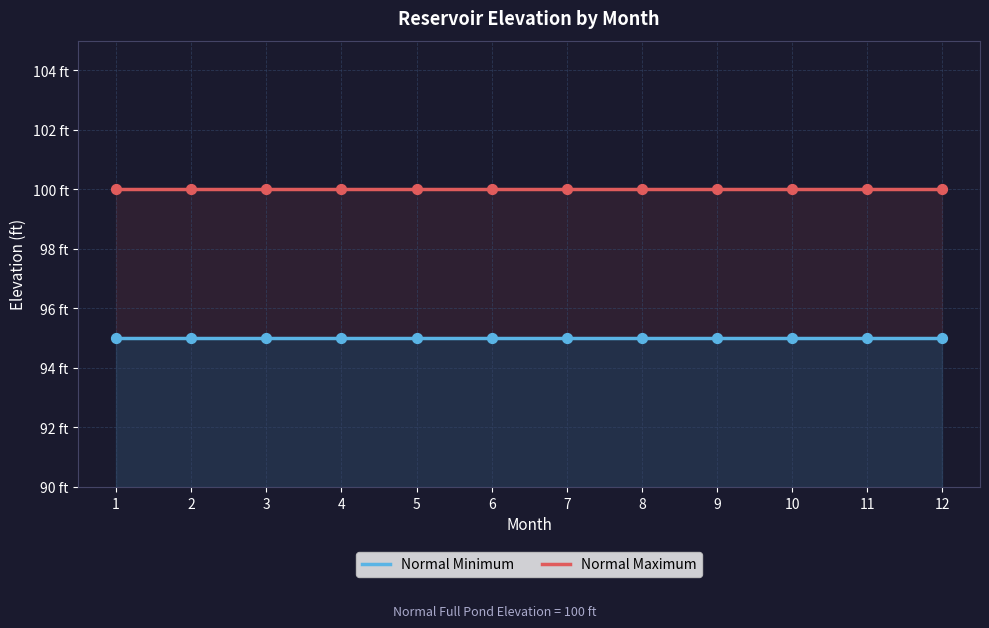

Which series has the widest spread of Y values?

Normal Minimum